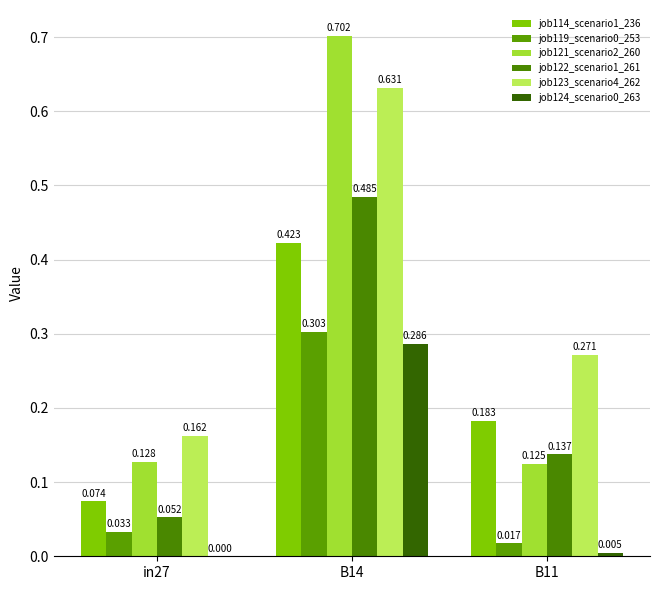

Is it true that job124_scenario0_263 equals 0.0 at B11?

False